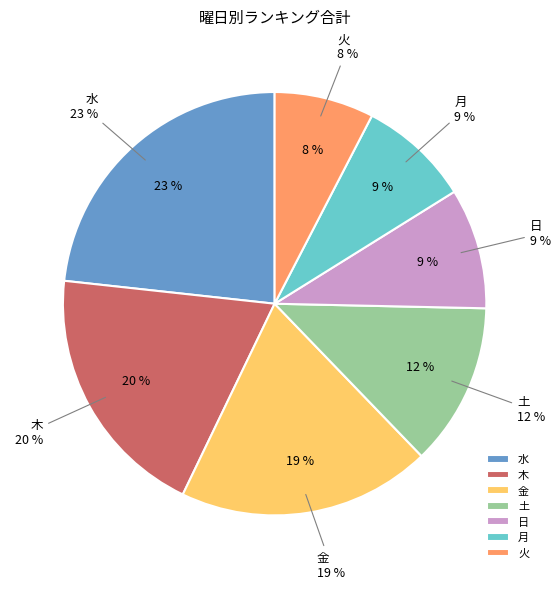

Combined, do 土 and 金 account for over 50%?

No